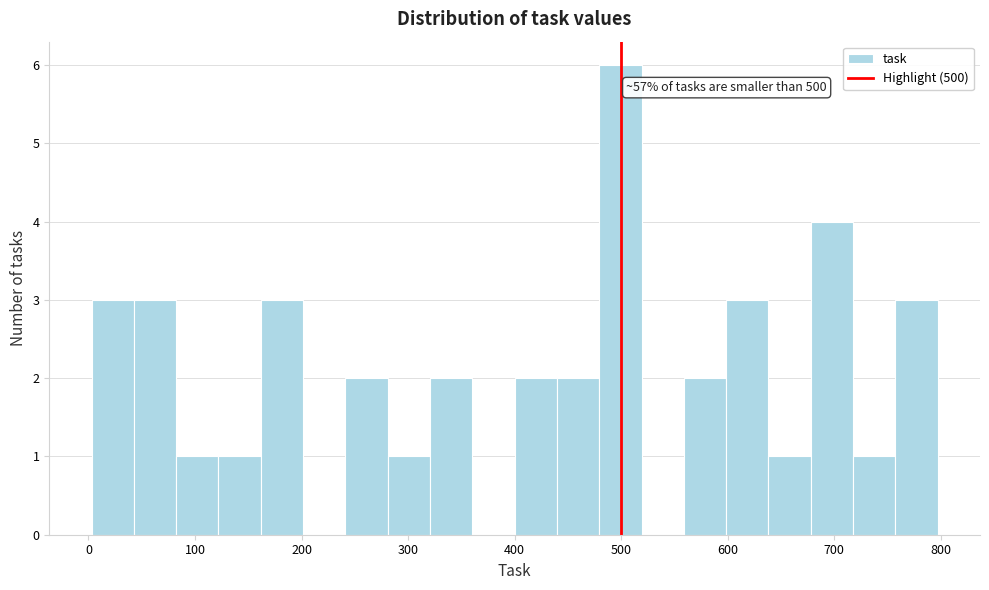

Around what value on the x-axis is the tallest bar? Give the approximate position of its centre, as read against the axis.

500